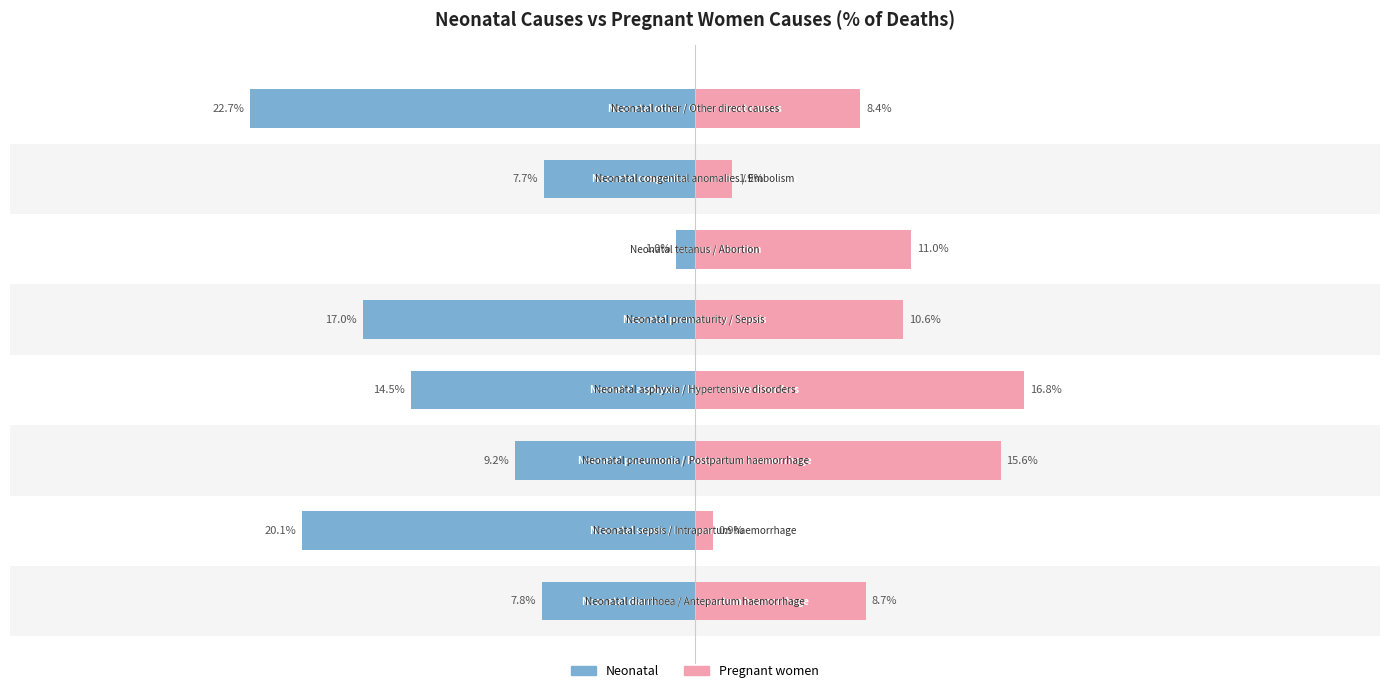

What is the value of the Neonatal bar at the 4th from the left?

-14.5